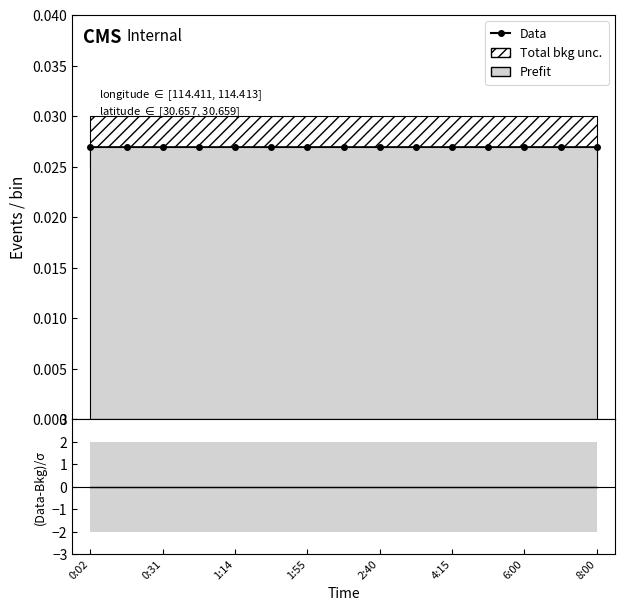

True or false: Data and (Data-Bkg)/σ intersect in this chart.

False